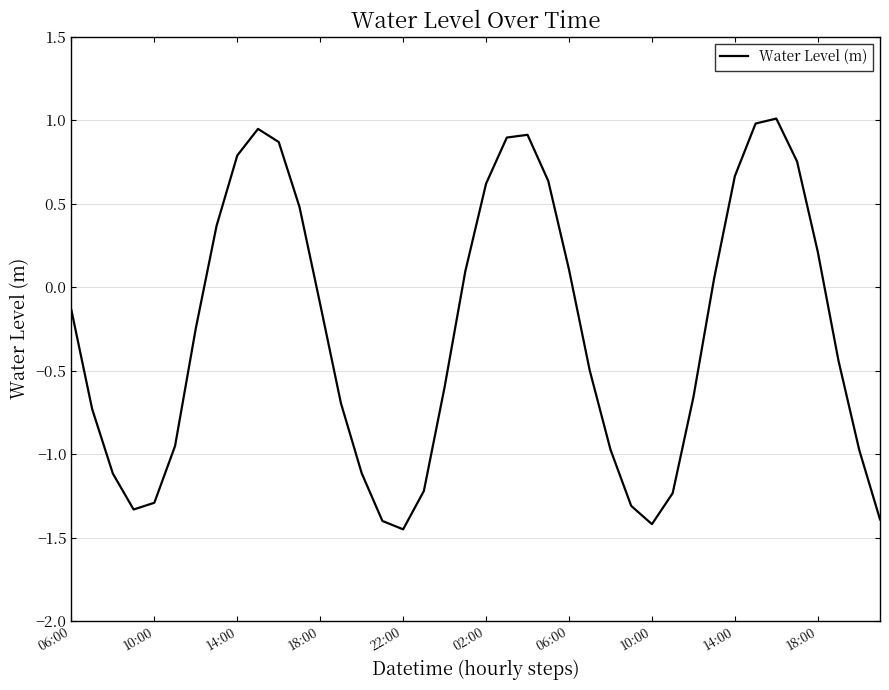

How many values exceed 0?

17